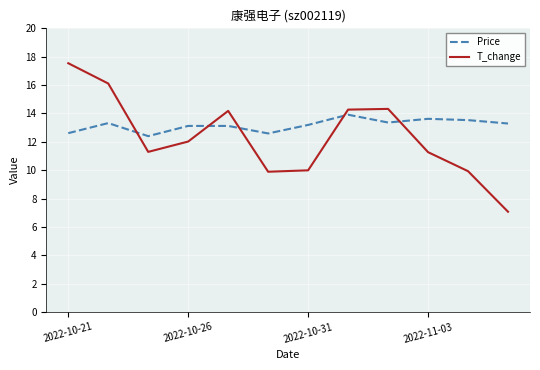

What is the difference between the maximum and minimum values in the T_change series?

10.5